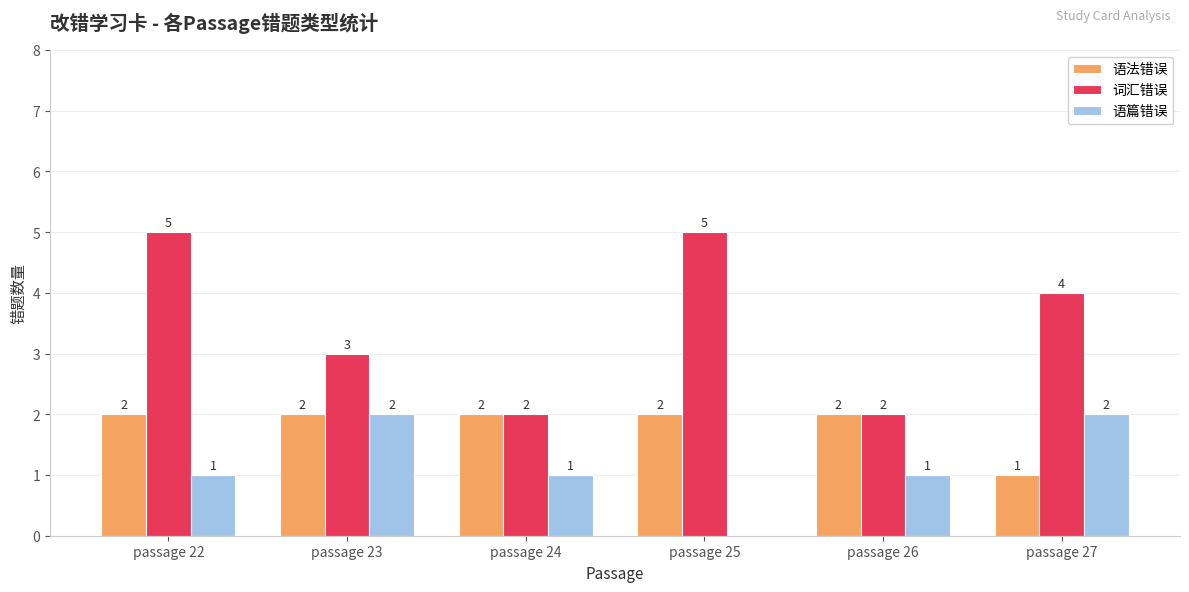

At which category is the sum across all series the highest?

passage 22